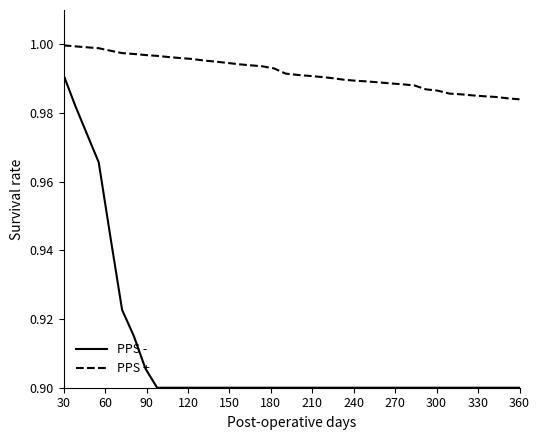

Which series has the largest total across all categories?

PPS +